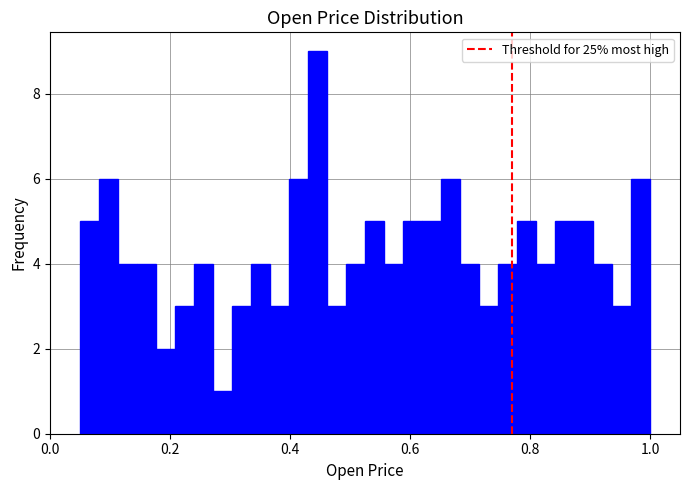

Around what value on the x-axis is the tallest bar? Give the approximate position of its centre, as read against the axis.

0.44